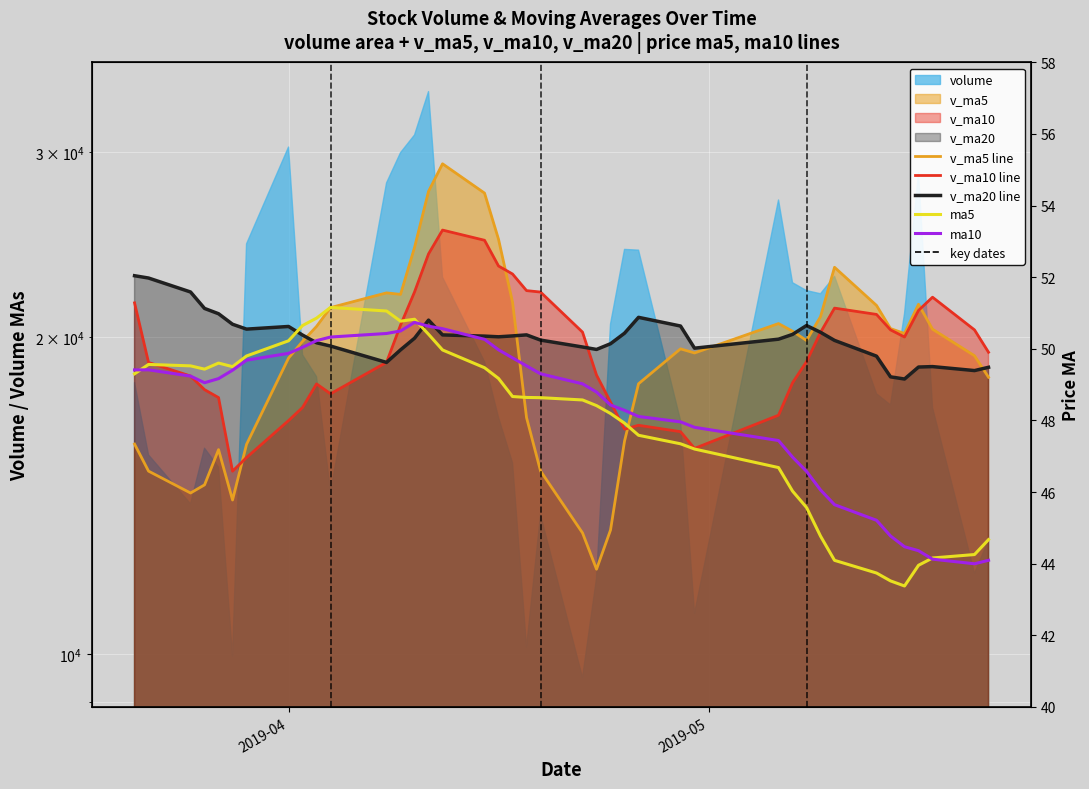

What is the average value of the v_ma10 line series?

19518.8